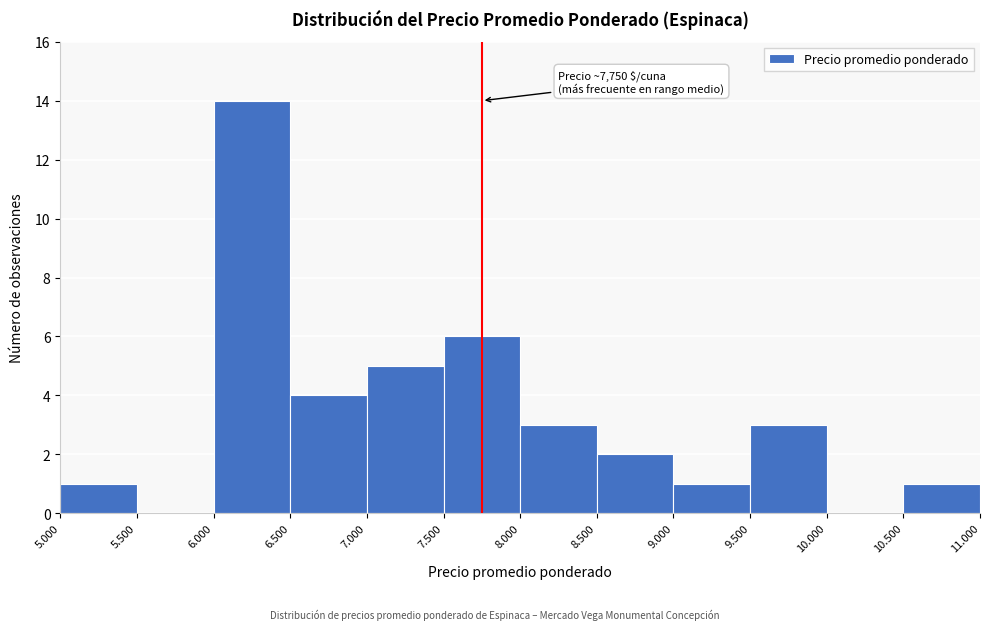

Reading left to right, transcribe all the data shown in this chart.

5.000=1	5.500=0	6.000=14	6.500=4	7.000=5	7.500=6	8.000=3	8.500=2	9.000=1	9.500=3	10.000=0	10.500=1